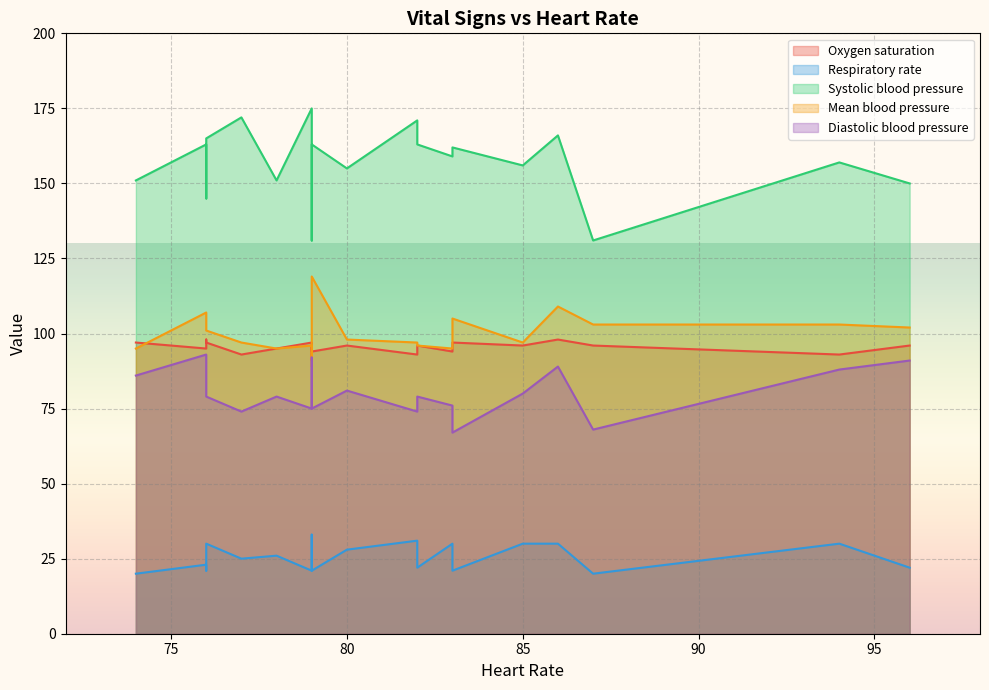

What is the total value across all series at 5?

466